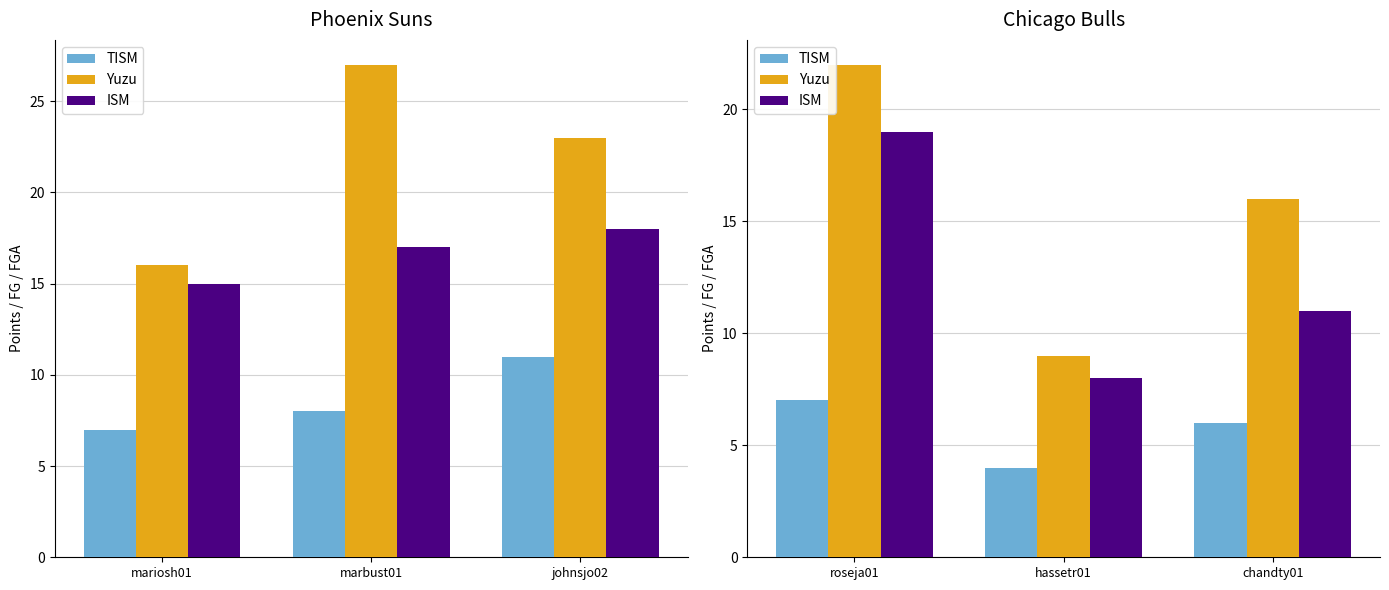

What is the difference between the maximum and minimum values in the Yuzu series?

13